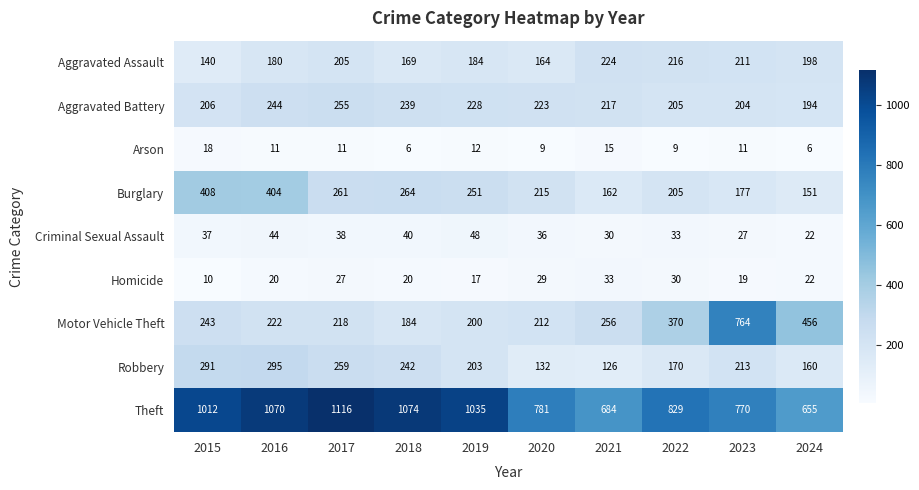

At how many categories does at least one series exceed 879?

5